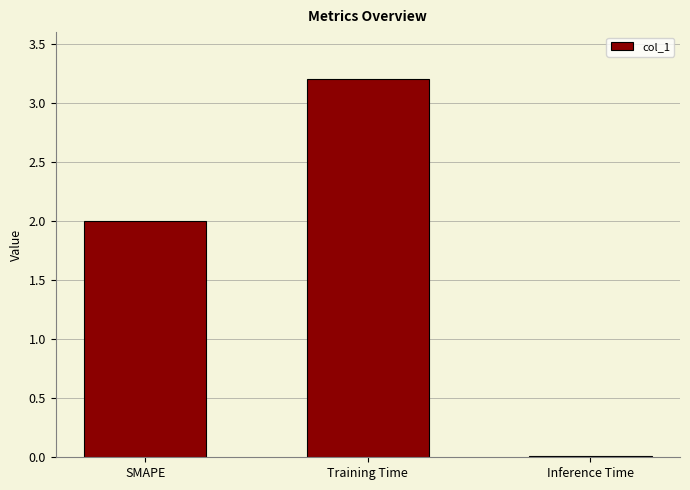

What is the sum of all values?

5.2